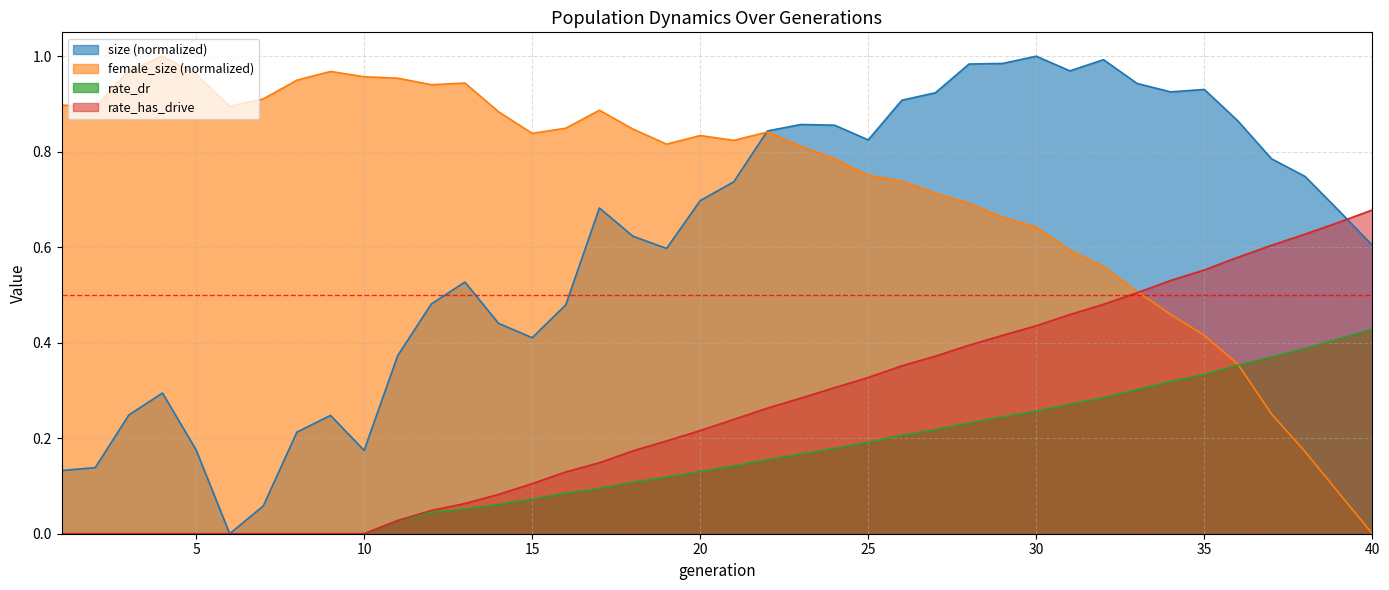

What are all the series names shown in the legend?

size (normalized), female_size (normalized), rate_dr, rate_has_drive